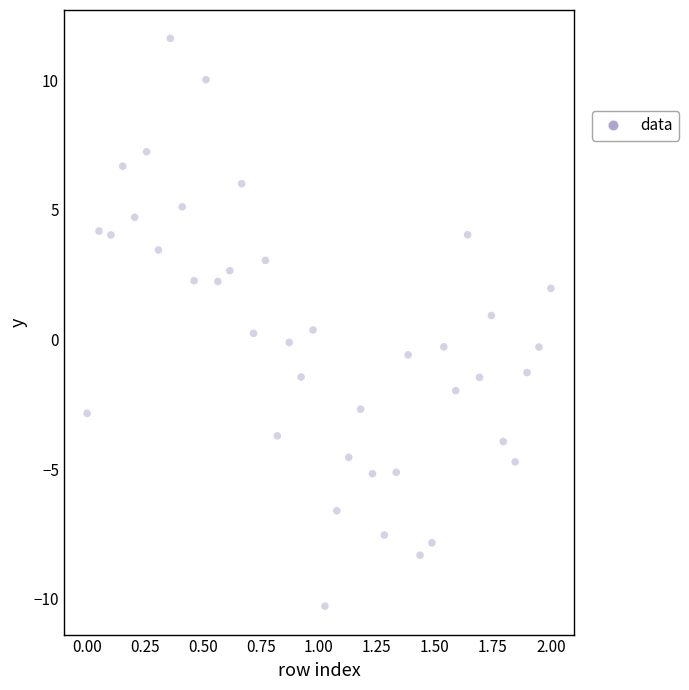

What is the range of Y values (max minus min)?

21.9